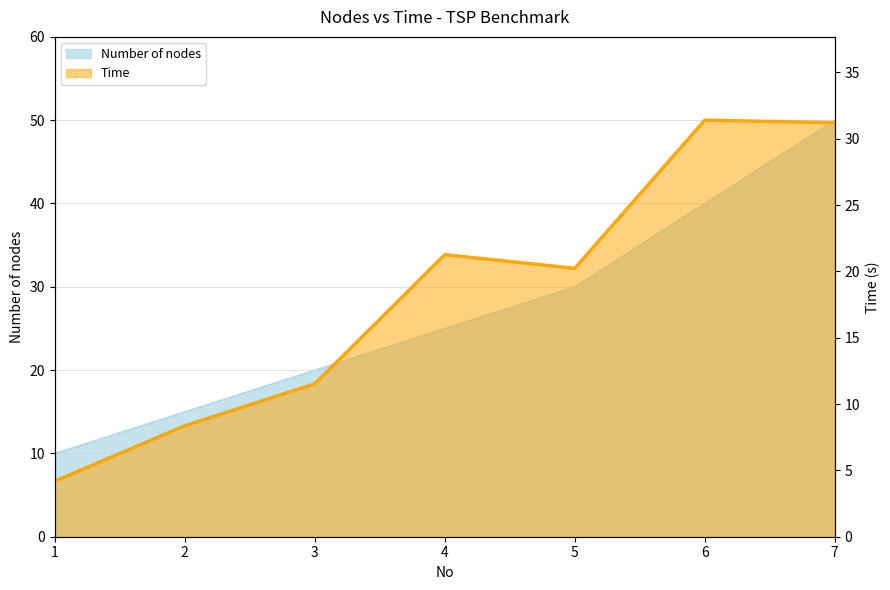

What are all the series names shown in the legend?

Number of nodes, Time